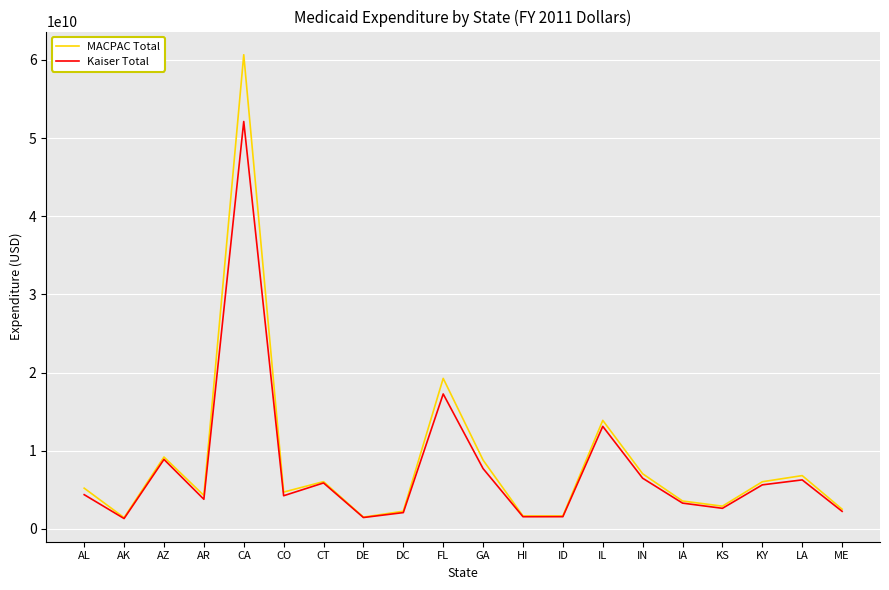

What is the maximum value for Kaiser Total?

52128660506